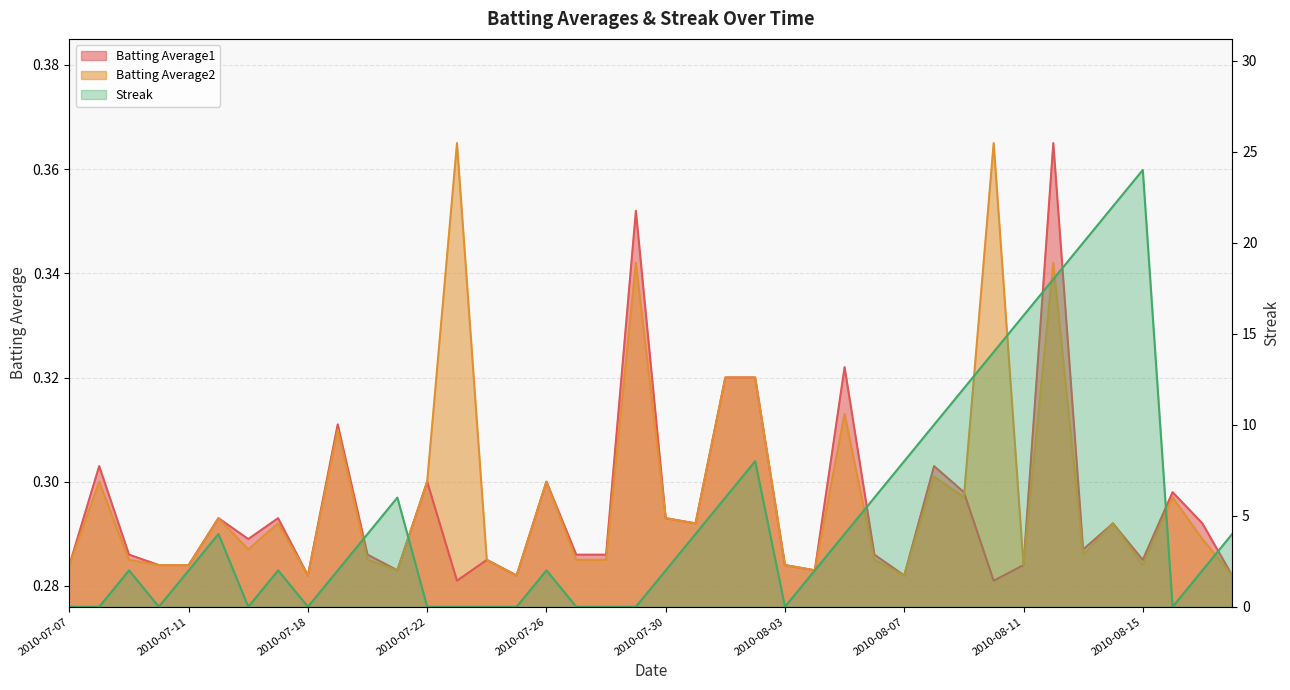

How many interior local peaks does the Batting Average2 series have?

13